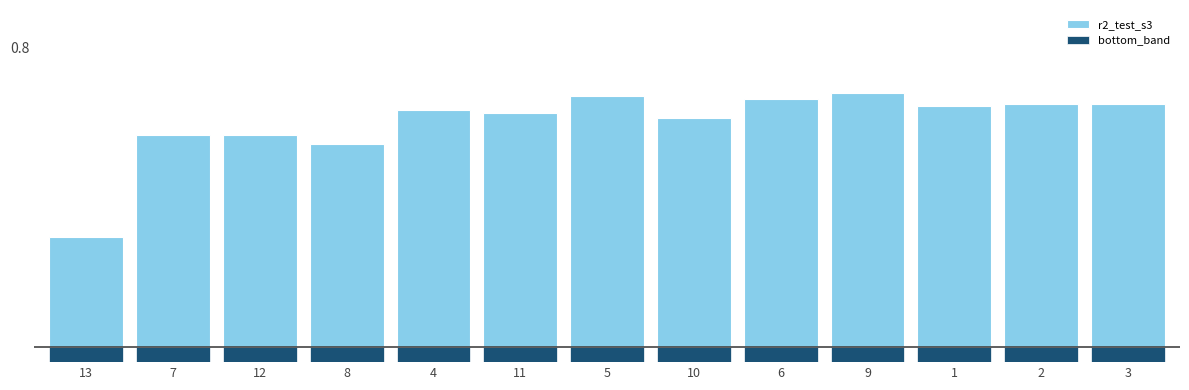

What is the label of the 2nd bar from the left?

7